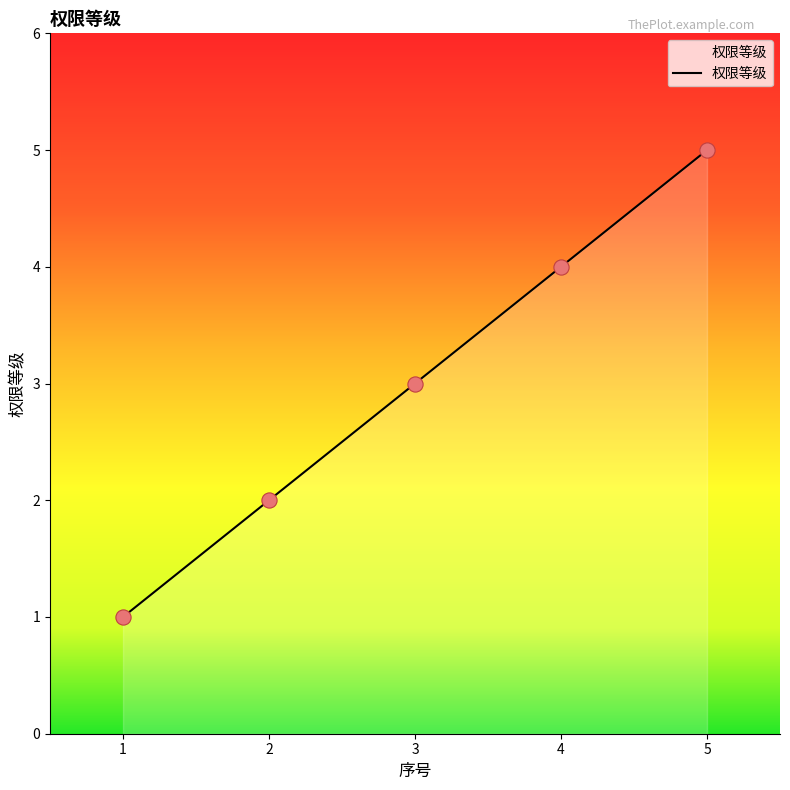

Between 2 and 1, which is larger?

2